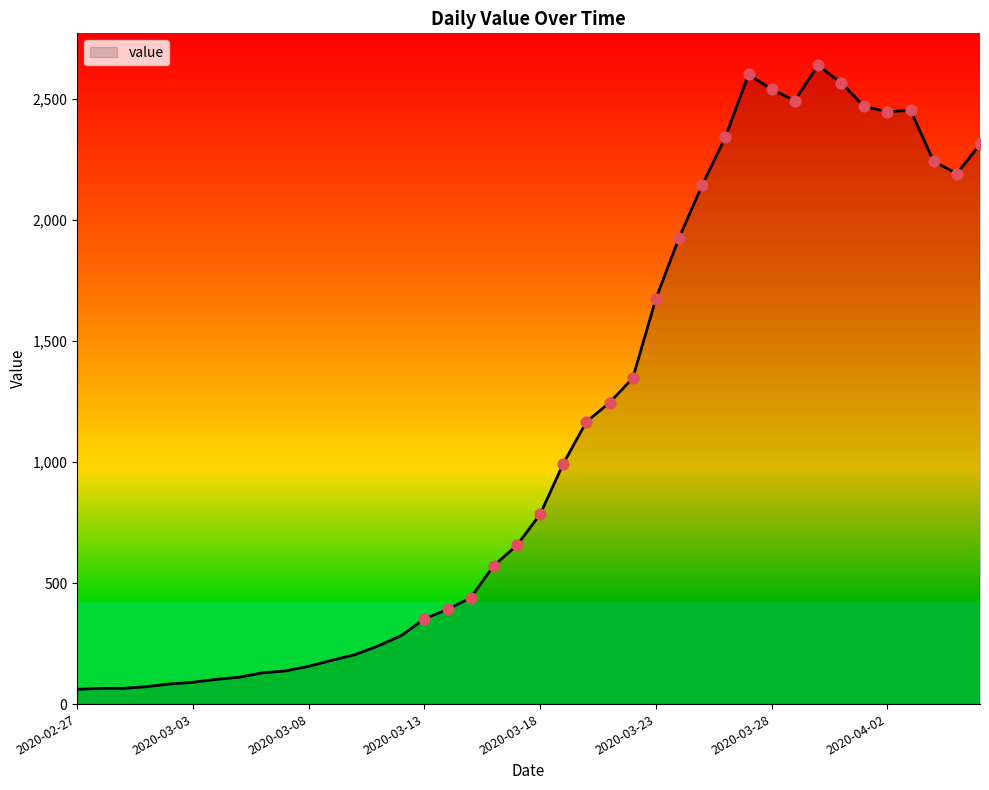

What is the difference between the maximum and minimum values?

2577